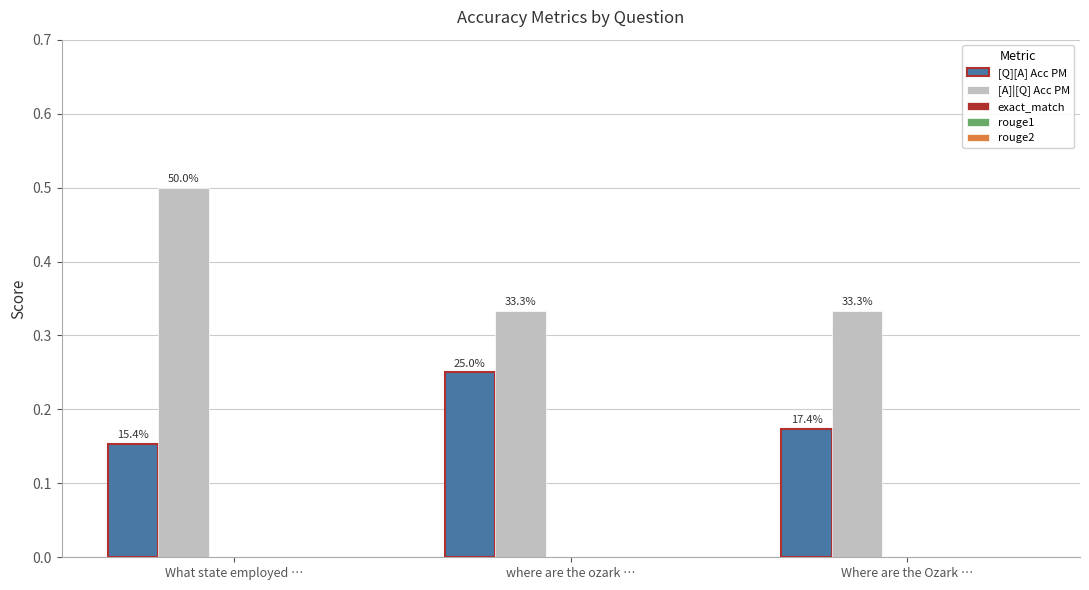

How many bars are there in each group?

2